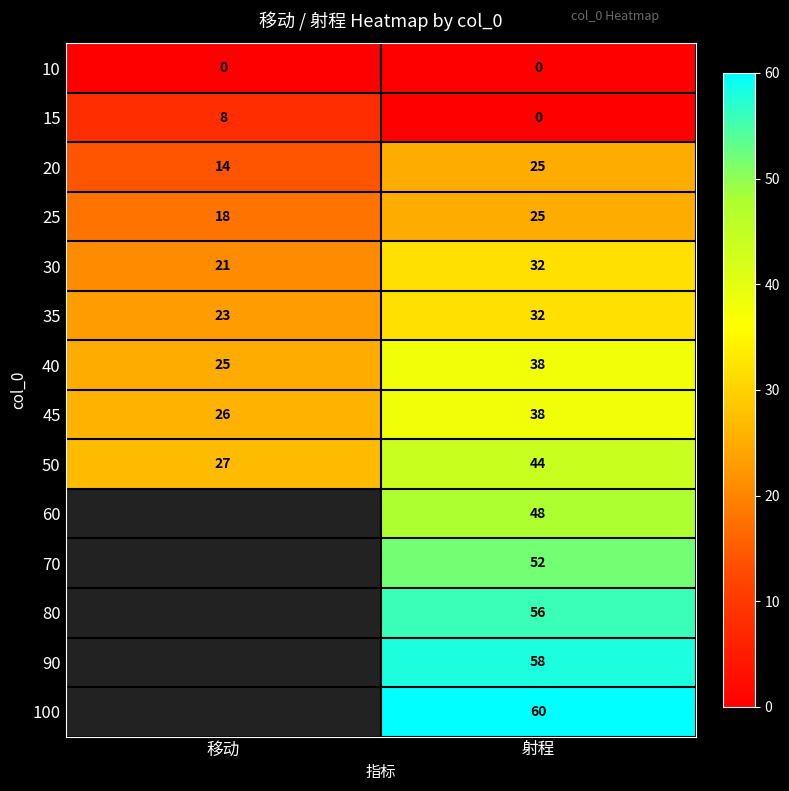

How many distinct data groups are displayed?

14